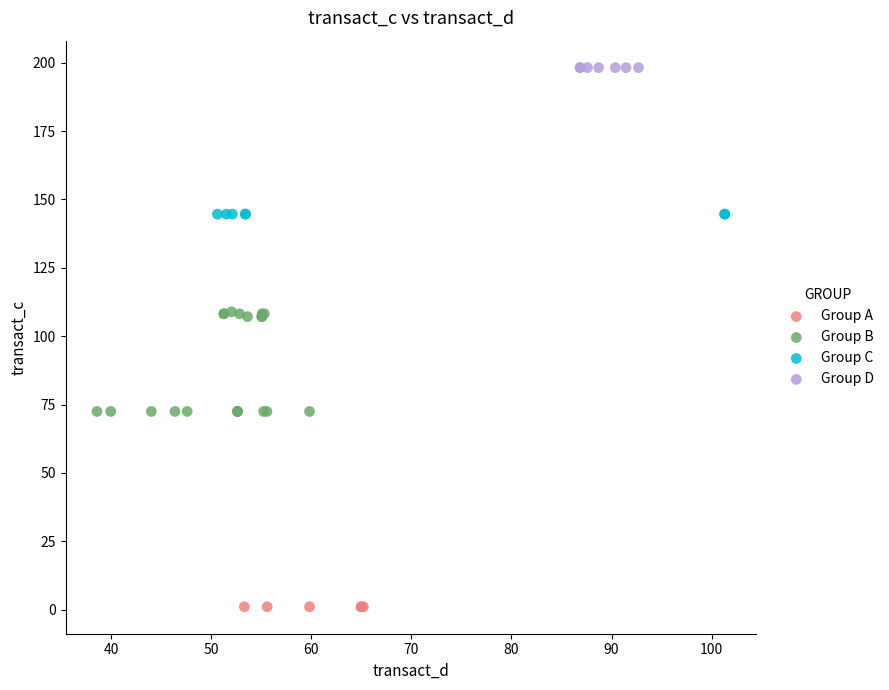

Which series reaches the minimum Y coordinate?

Group A